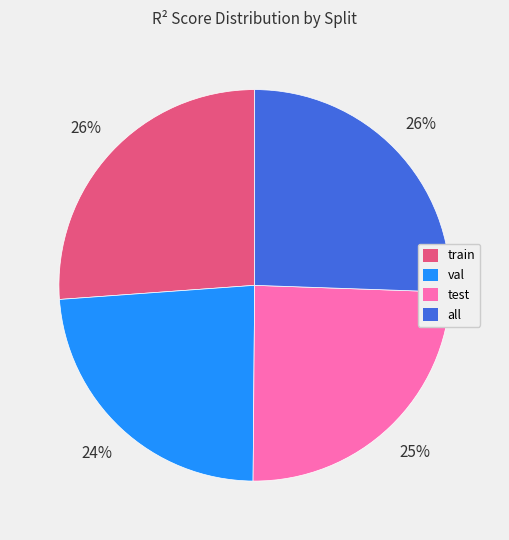

To the nearest percent, what percentage of the pie is train?

26%